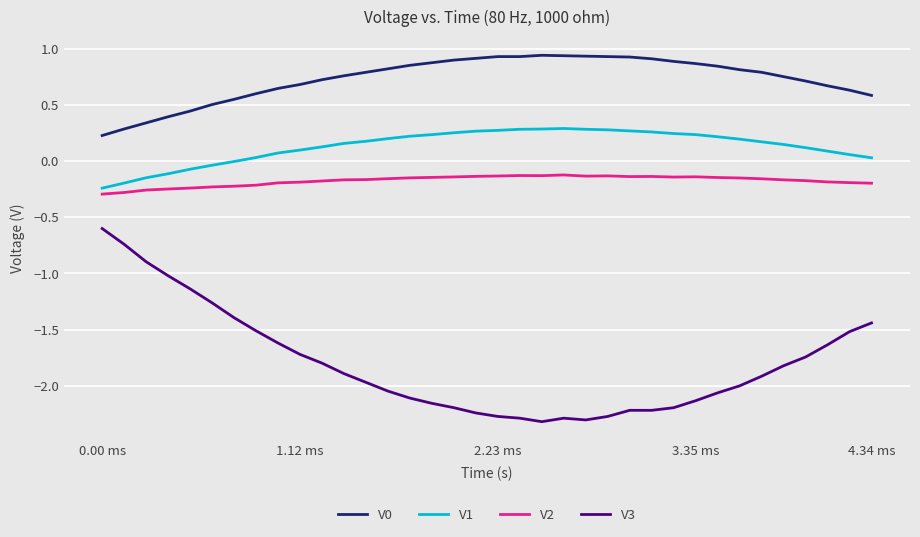

Is this an area chart (filled region under the line)?

No